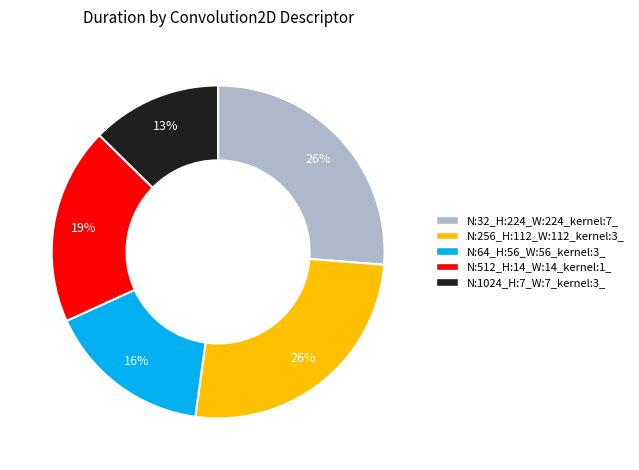

Do N:1024_H:7_W:7_kernel:3_ and N:256_H:112_W:112_kernel:3_ together represent more than half of the pie?

No